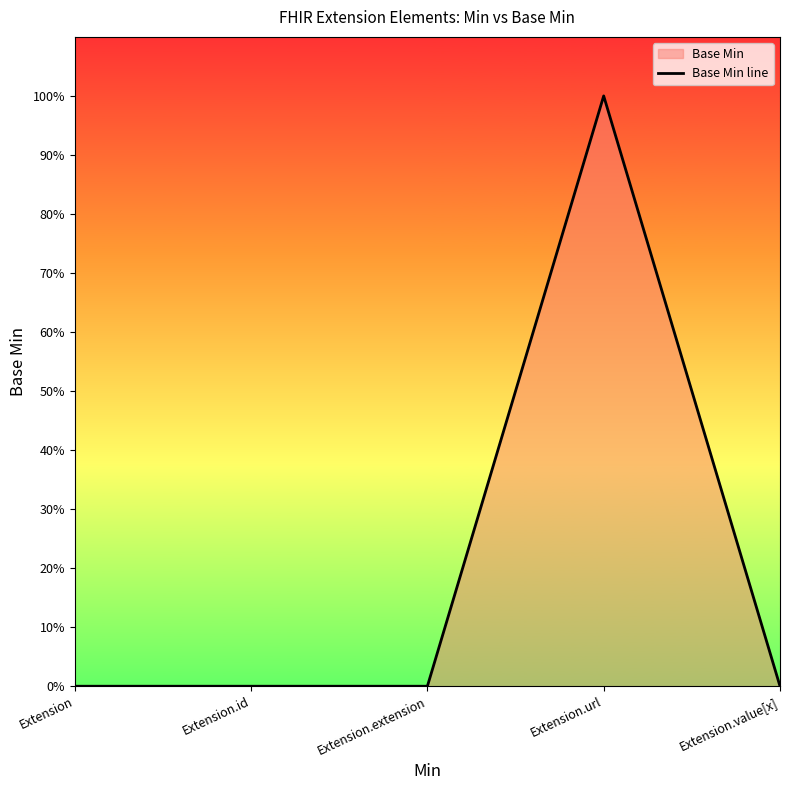

Reading left to right, transcribe all the data shown in this chart.

0	0	0	1	0